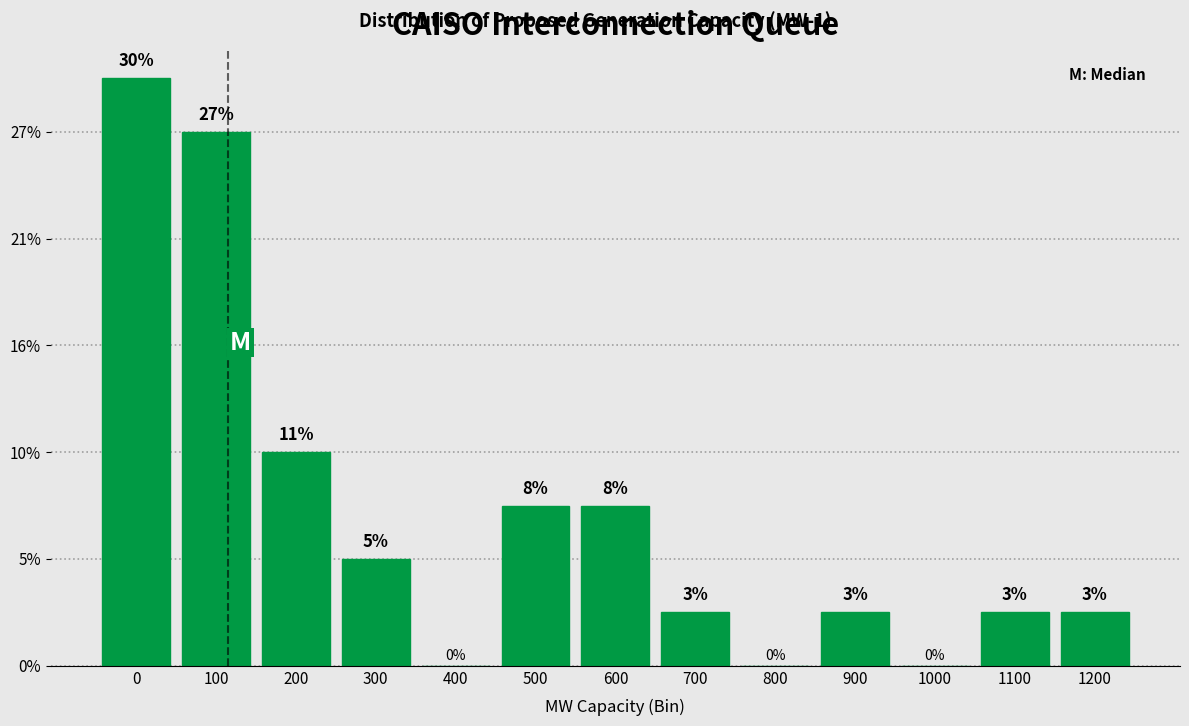

Are the bars horizontal?

No